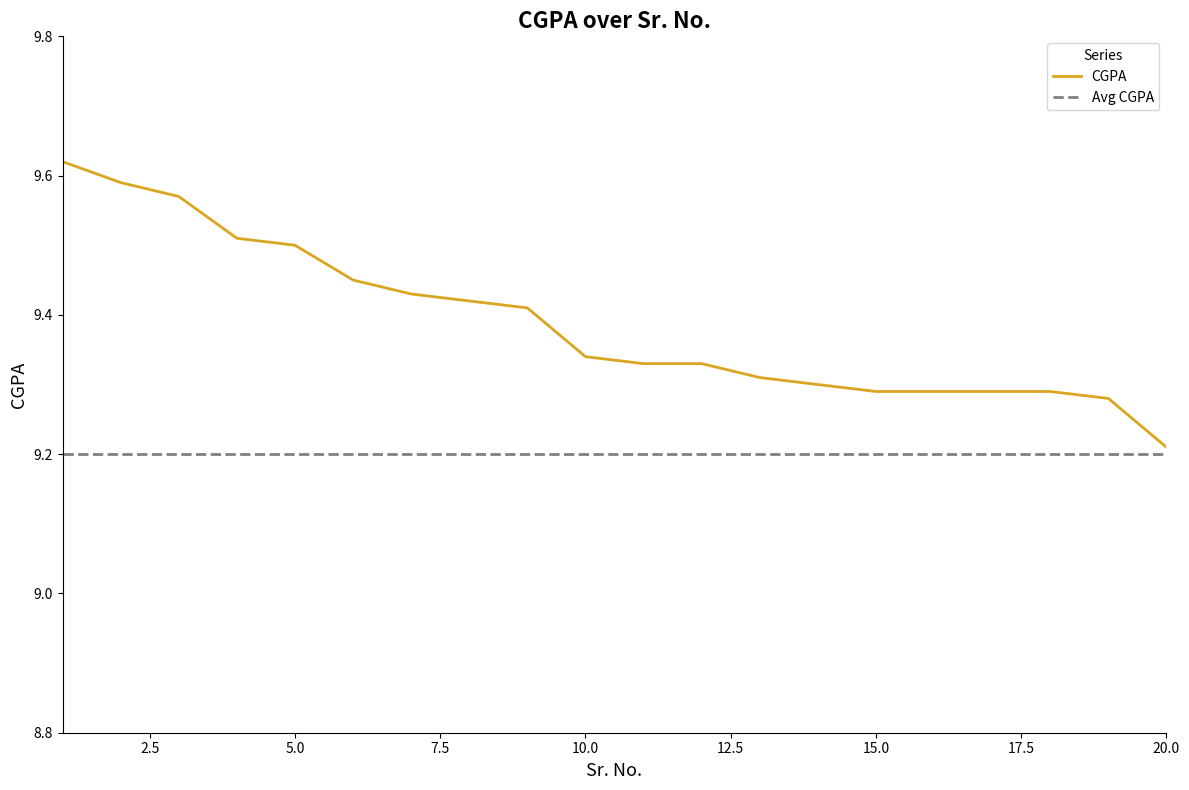

True or false: Avg CGPA and CGPA cross at least once.

False